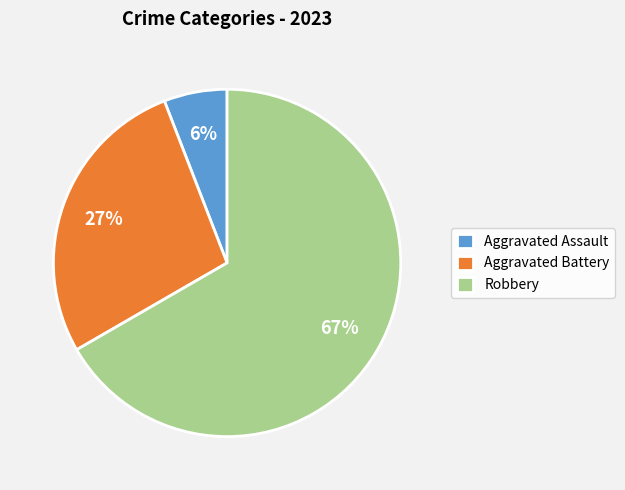

Between Robbery and Aggravated Battery, which is larger?

Robbery